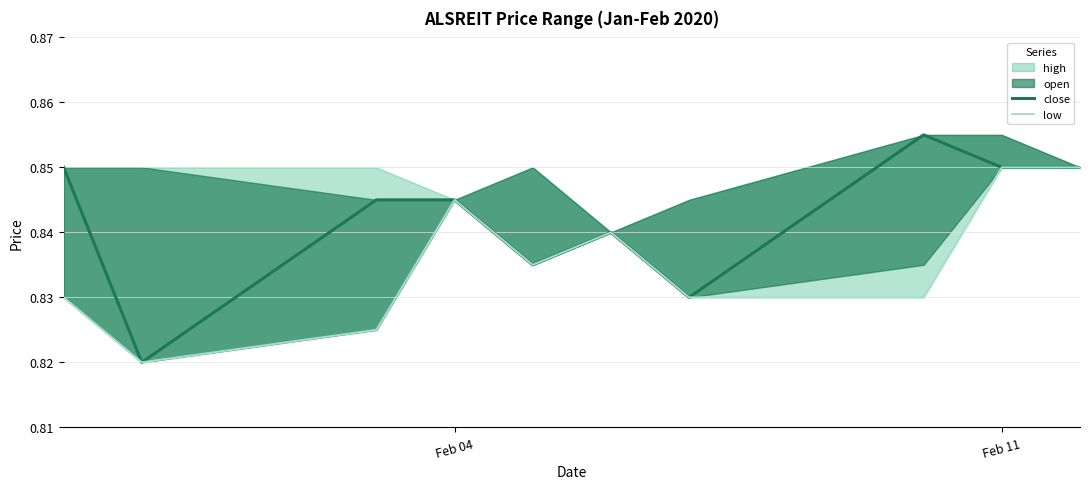

True or false: close and low intersect in this chart.

False